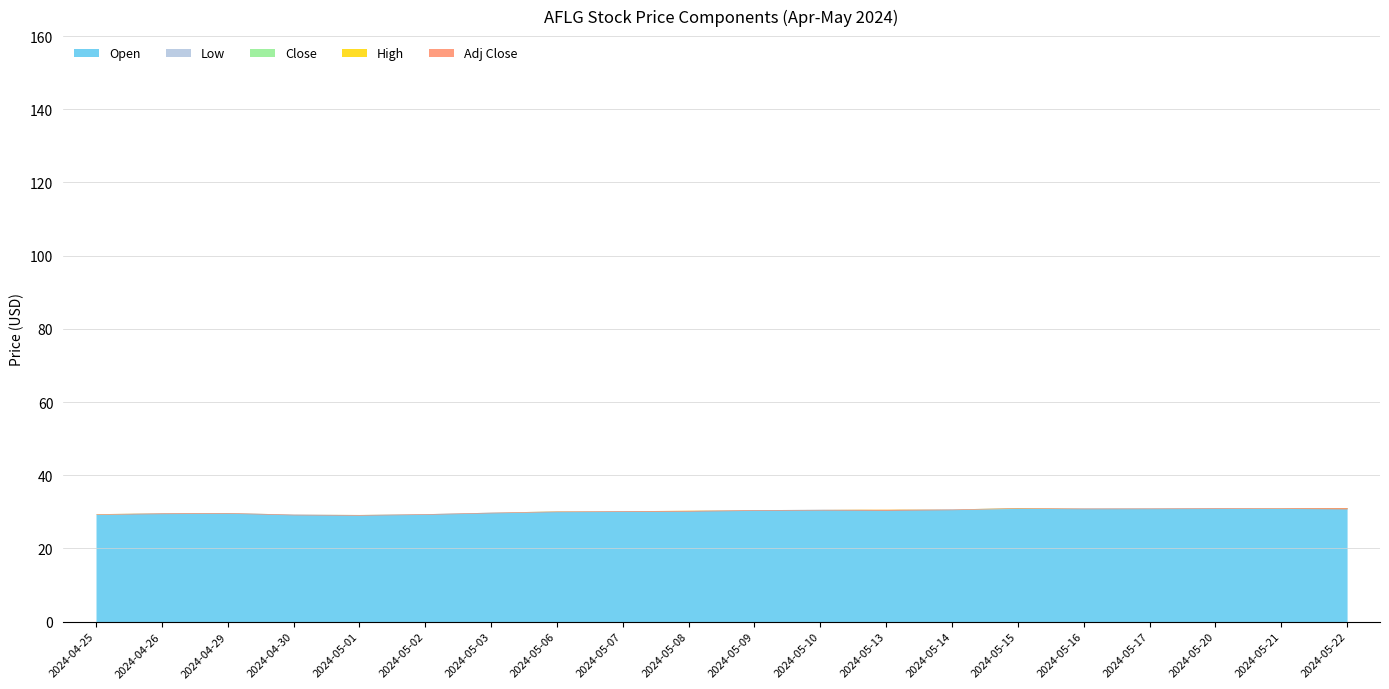

List the series in order of their peak value, highest first.

Close, High, Open, Low, Adj Close